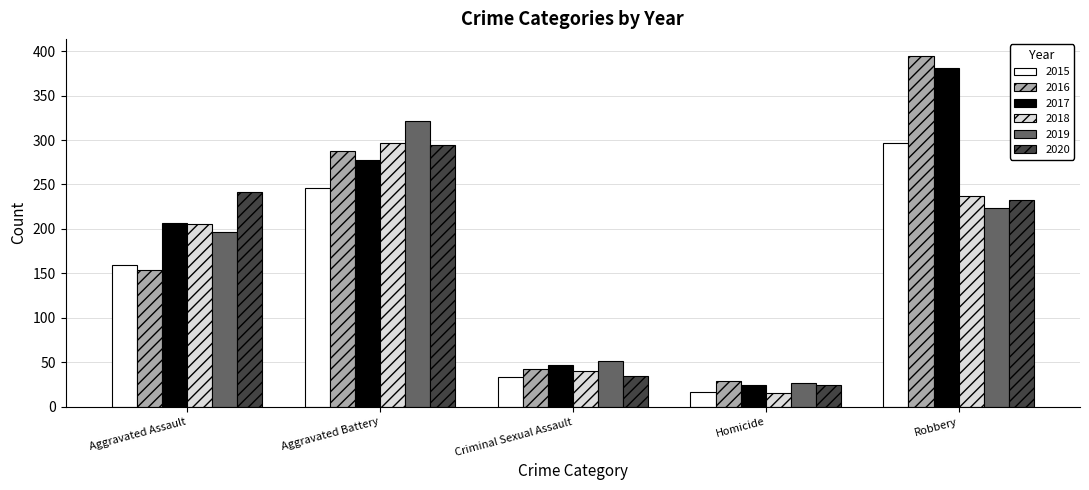

True or false: 2017 has a value of 277 at Aggravated Battery.

True